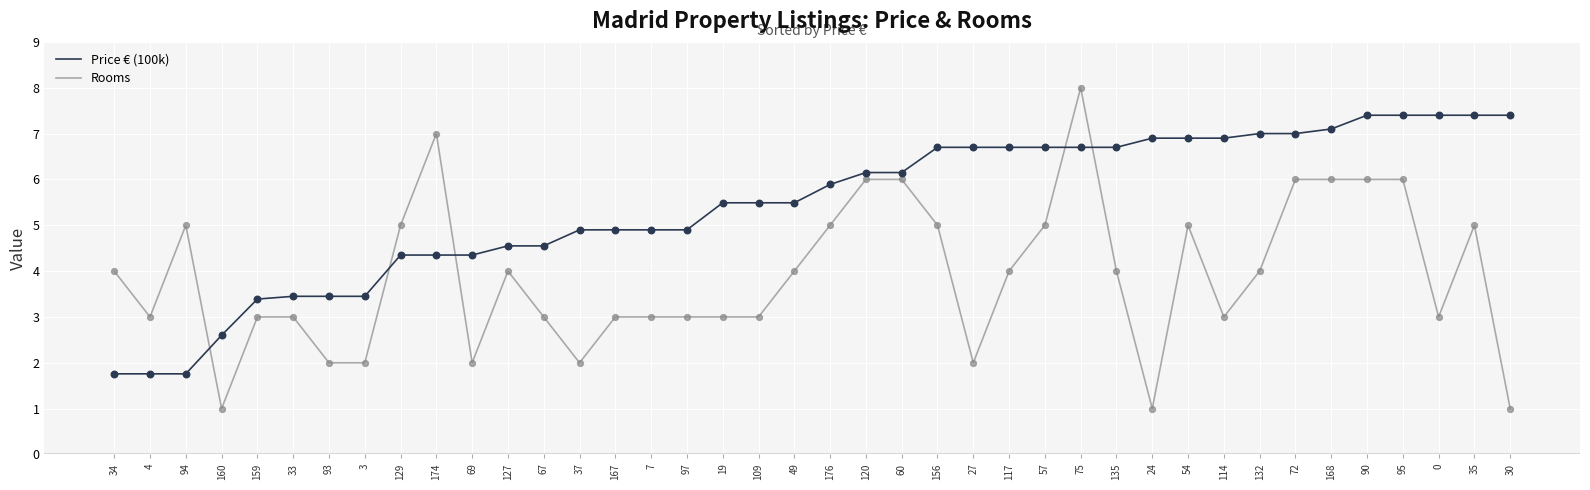

What are all the series names shown in the legend?

Price € (100k), Rooms